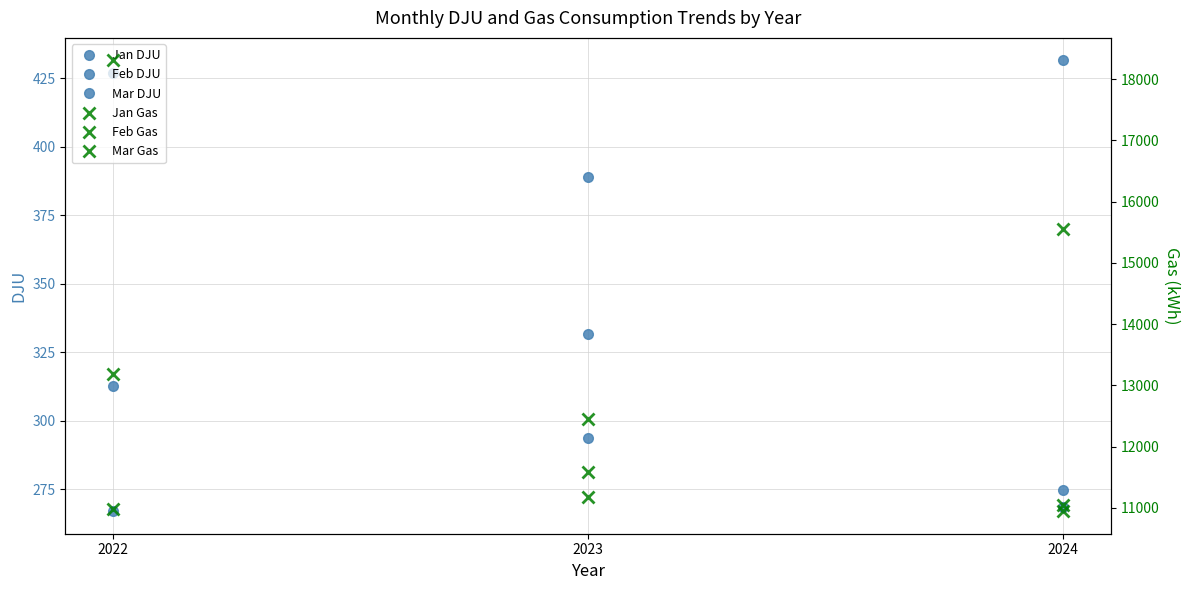

Which label corresponds to the largest value in the chart?

2022